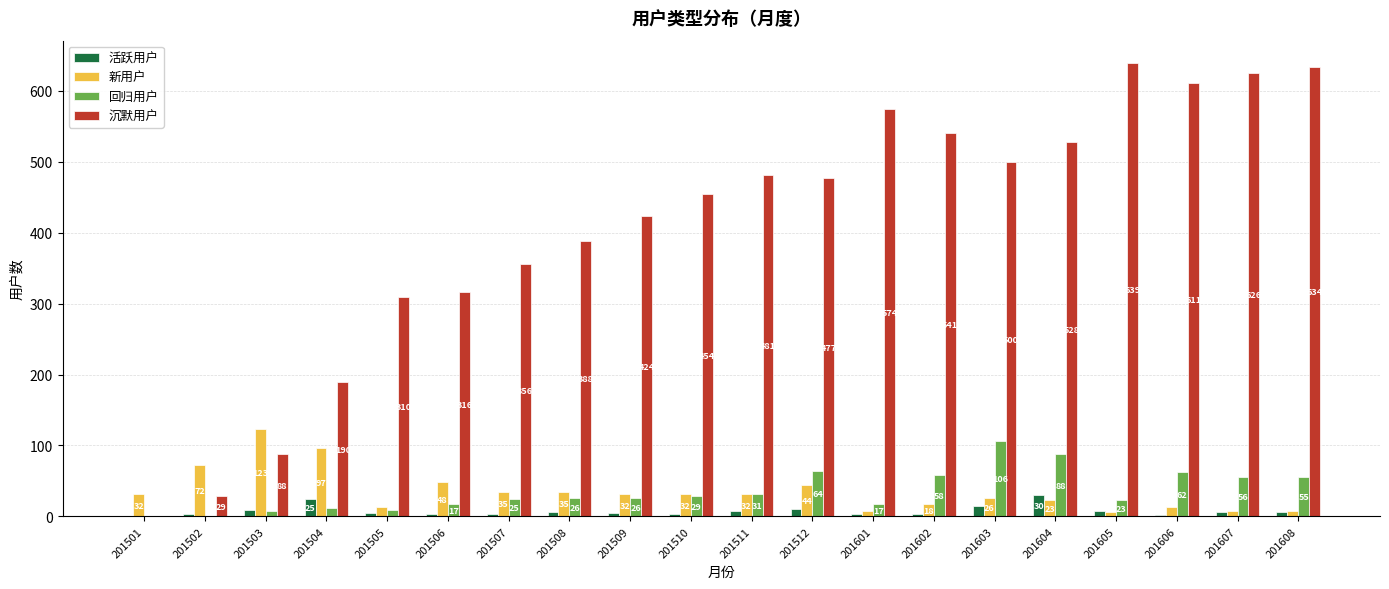

Is it true that 沉默用户 equals 1069 at 201606?

False